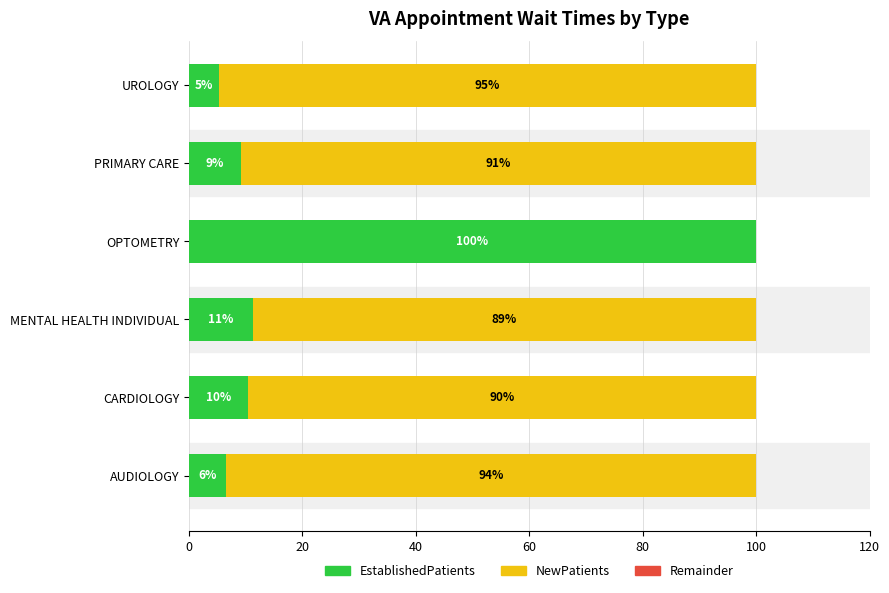

Where is EstablishedPatients nearest to the value 52?

MENTAL HEALTH INDIVIDUAL